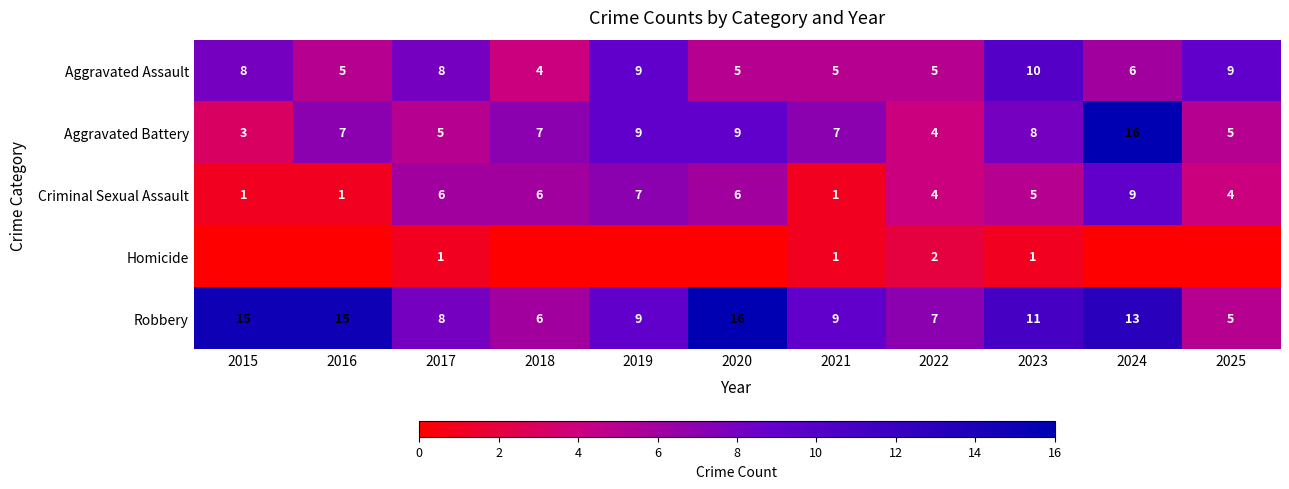

Which label corresponds to the largest value in the chart?

2024